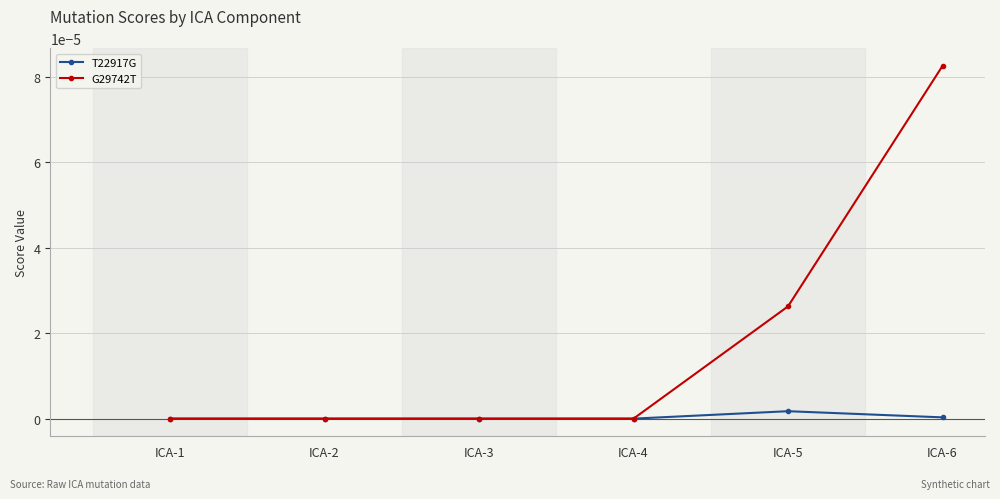

Which series has the largest total across all categories?

G29742T